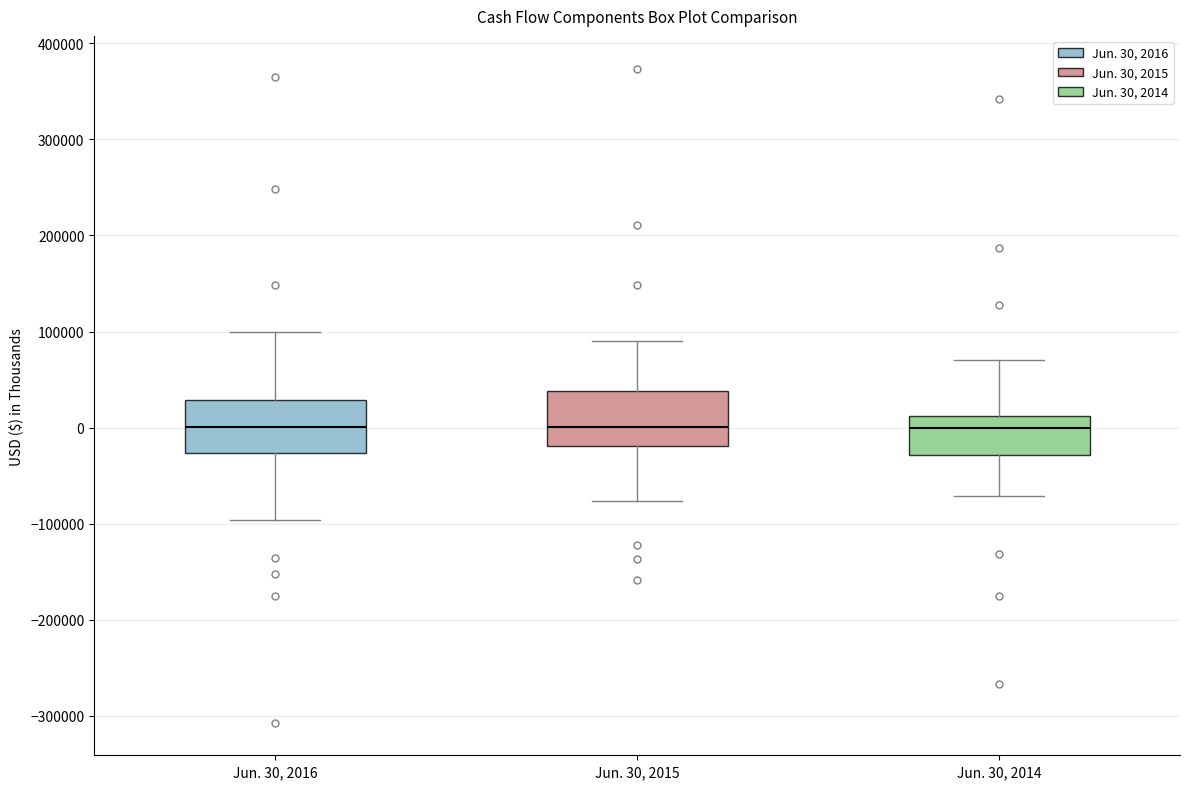

Reading left to right, read every box against the y-axis: the position of its median line, the range the box covers, and the ends of its whiskers. The values are not printed on the chart, so give them approximately, as read against the axis.

Jun. 30, 2016: median 0, box -30000 to 30000, whiskers -100000 to 100000
Jun. 30, 2015: median 0, box -20000 to 40000, whiskers -80000 to 90000
Jun. 30, 2014: median 0, box -30000 to 10000, whiskers -70000 to 70000